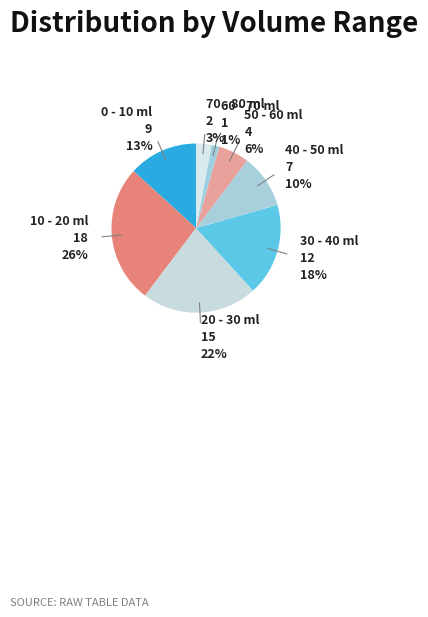

Is there a majority slice in this chart?

No